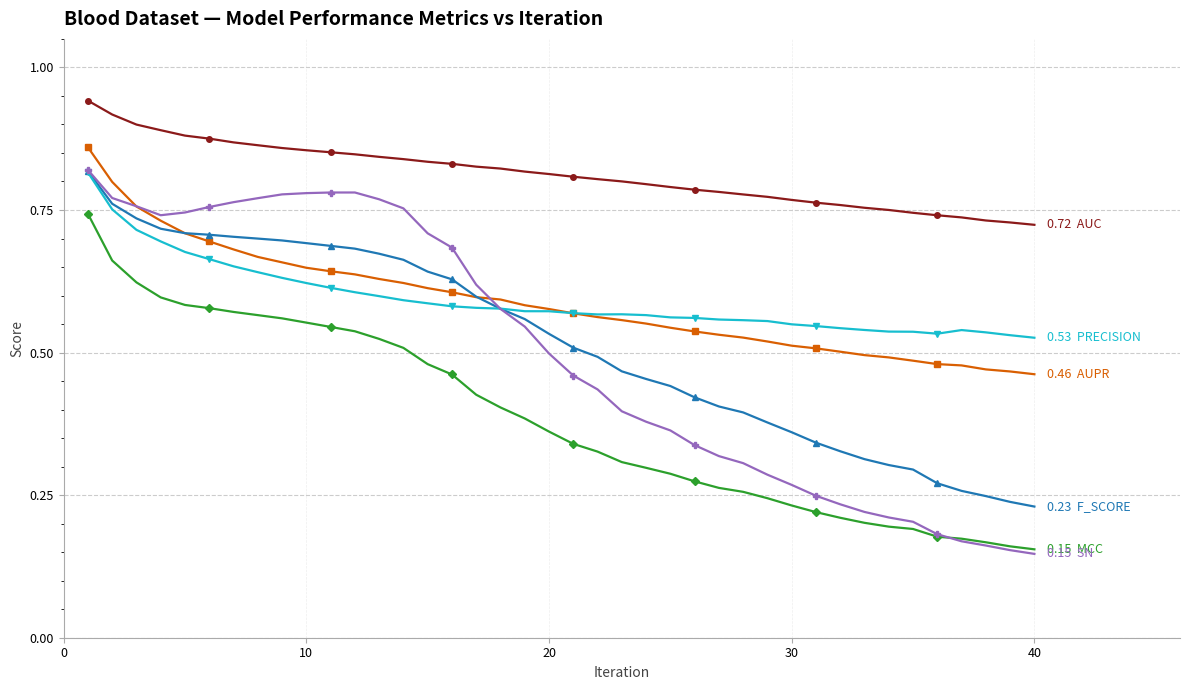

True or false: F_SCORE has a value of 0.4 at 40.

False